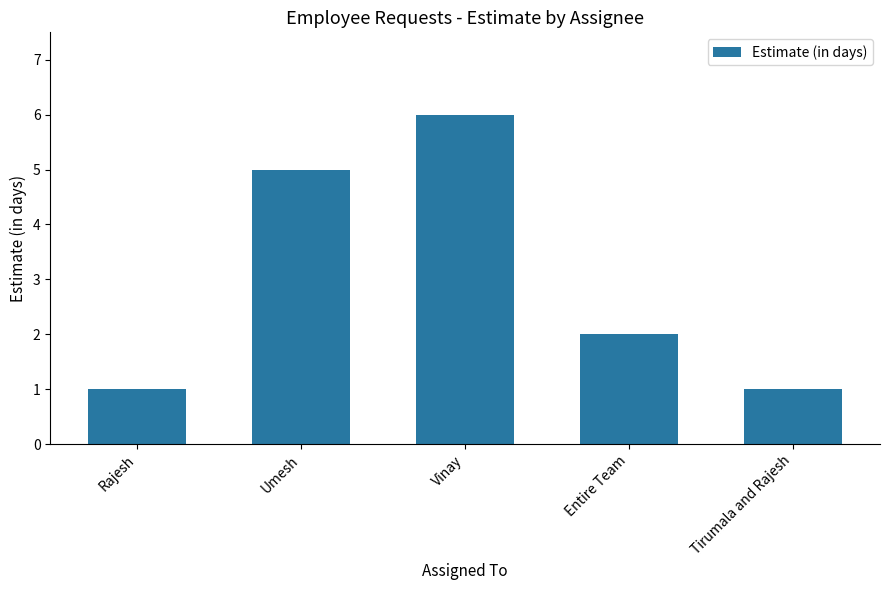

Between Rajesh and Umesh, which is larger?

Umesh